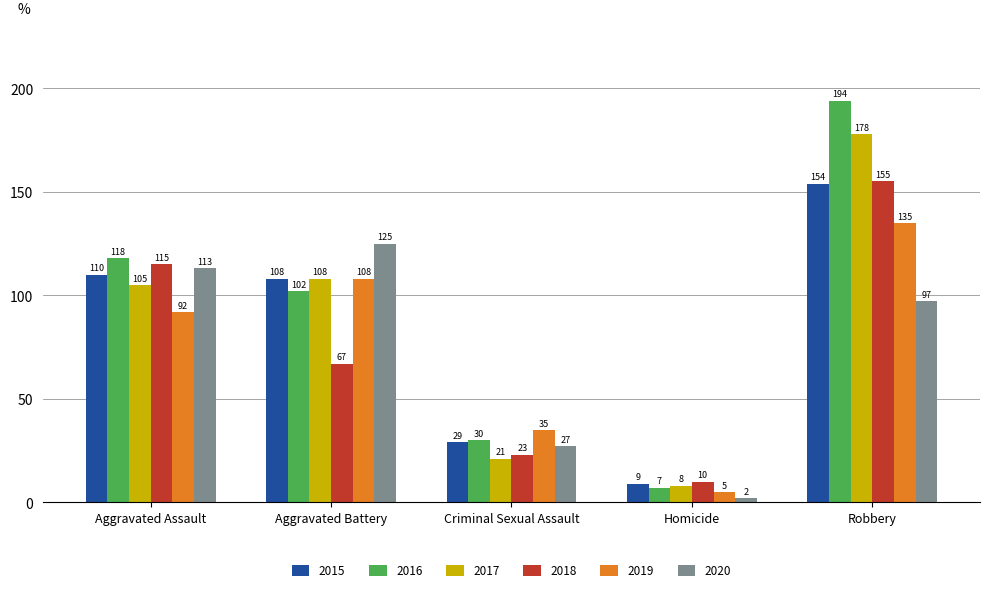

Reading left to right, list all the values displayed in this chart.

2015: Aggravated Assault=110	Aggravated Battery=108	Criminal Sexual Assault=29	Homicide=9	Robbery=154
2016: Aggravated Assault=118	Aggravated Battery=102	Criminal Sexual Assault=30	Homicide=7	Robbery=194
2017: Aggravated Assault=105	Aggravated Battery=108	Criminal Sexual Assault=21	Homicide=8	Robbery=178
2018: Aggravated Assault=115	Aggravated Battery=67	Criminal Sexual Assault=23	Homicide=10	Robbery=155
2019: Aggravated Assault=92	Aggravated Battery=108	Criminal Sexual Assault=35	Homicide=5	Robbery=135
2020: Aggravated Assault=113	Aggravated Battery=125	Criminal Sexual Assault=27	Homicide=2	Robbery=97